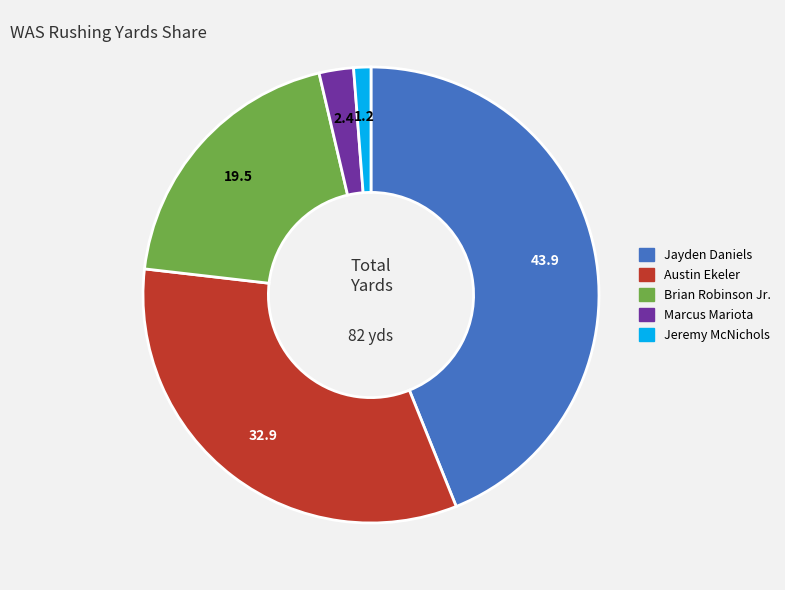

Does Jeremy McNichols represent more than half of the total?

No